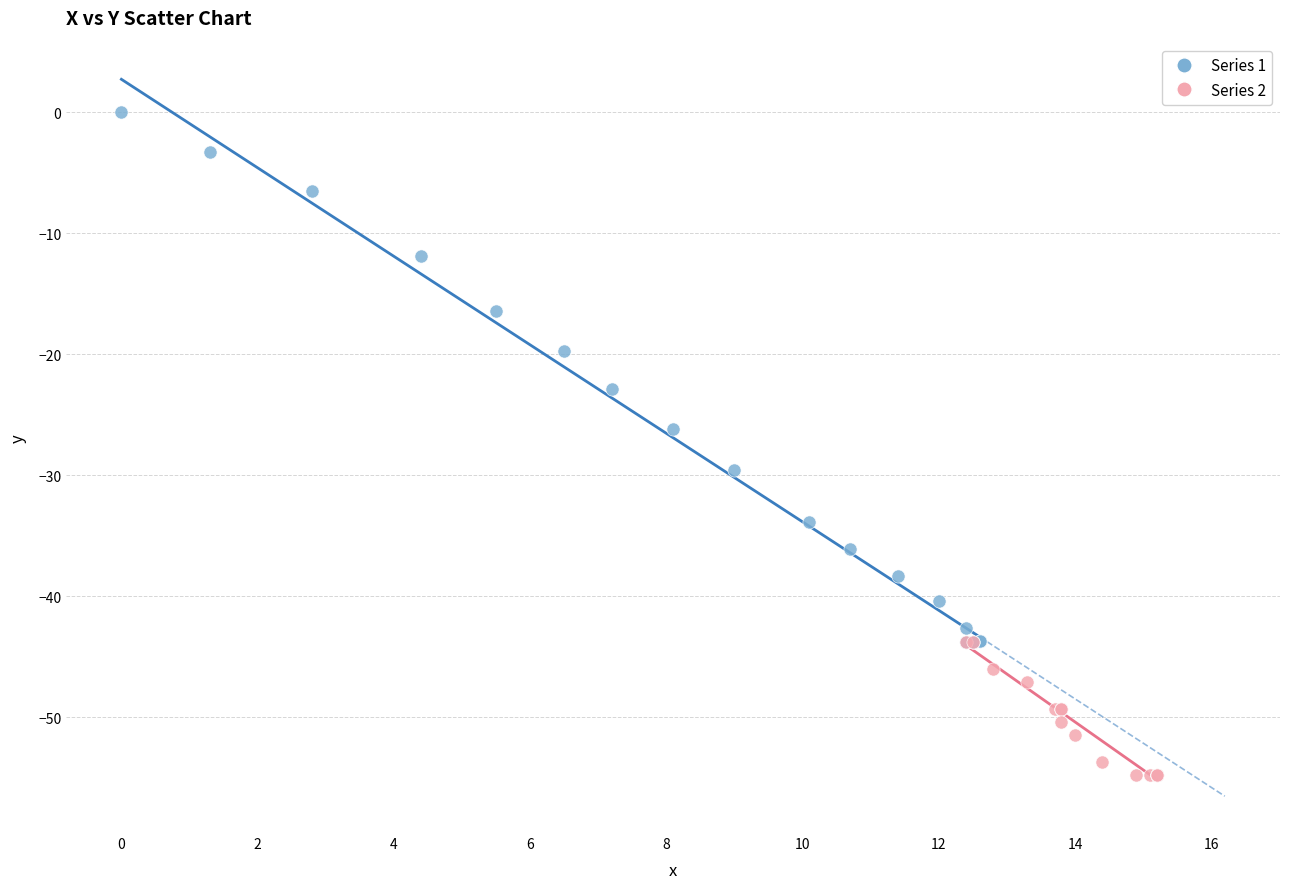

Which series contains the highest Y value?

Series 1